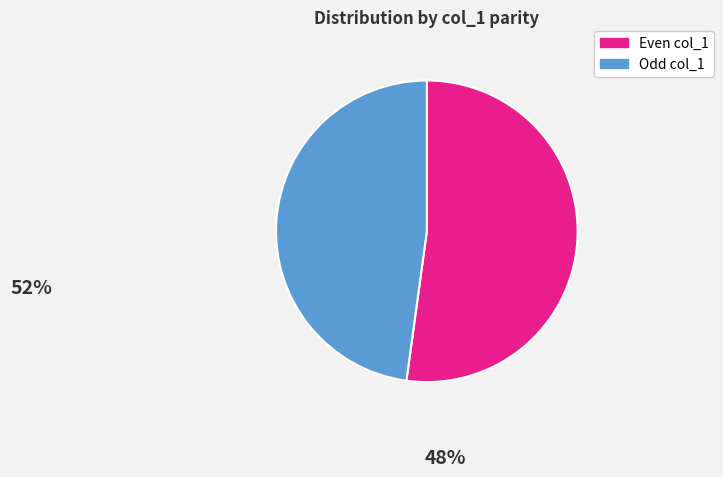

Does any single category account for the majority?

Yes